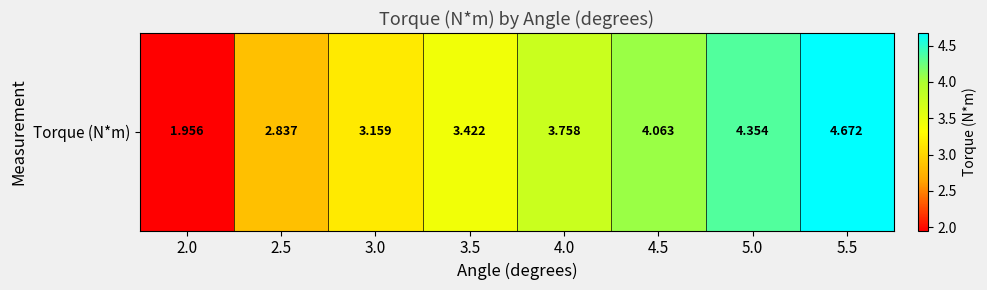

What is the difference between the values at 3.5 and 4.0?

0.3